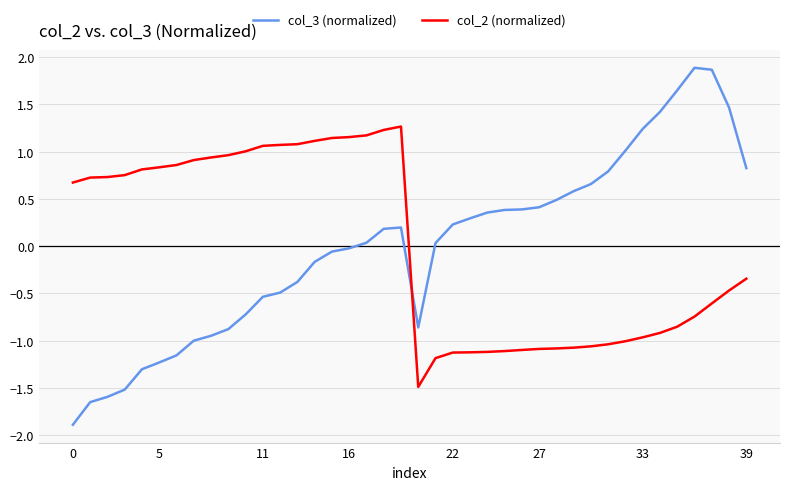

How many values in the col_3 (normalized) series exceed 0?

22